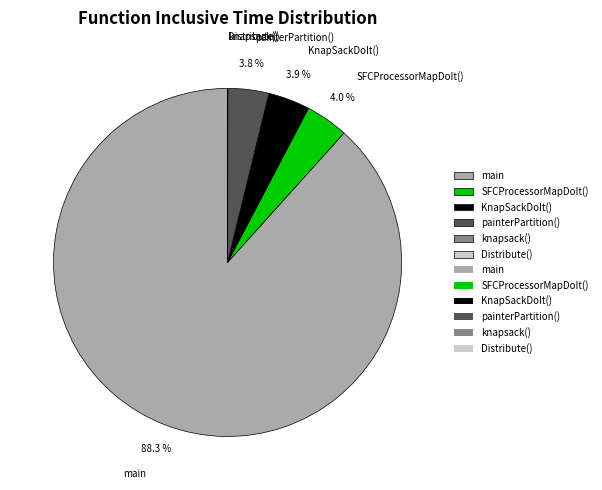

How much of the chart is everything except KnapSackDoIt()?

96.1%